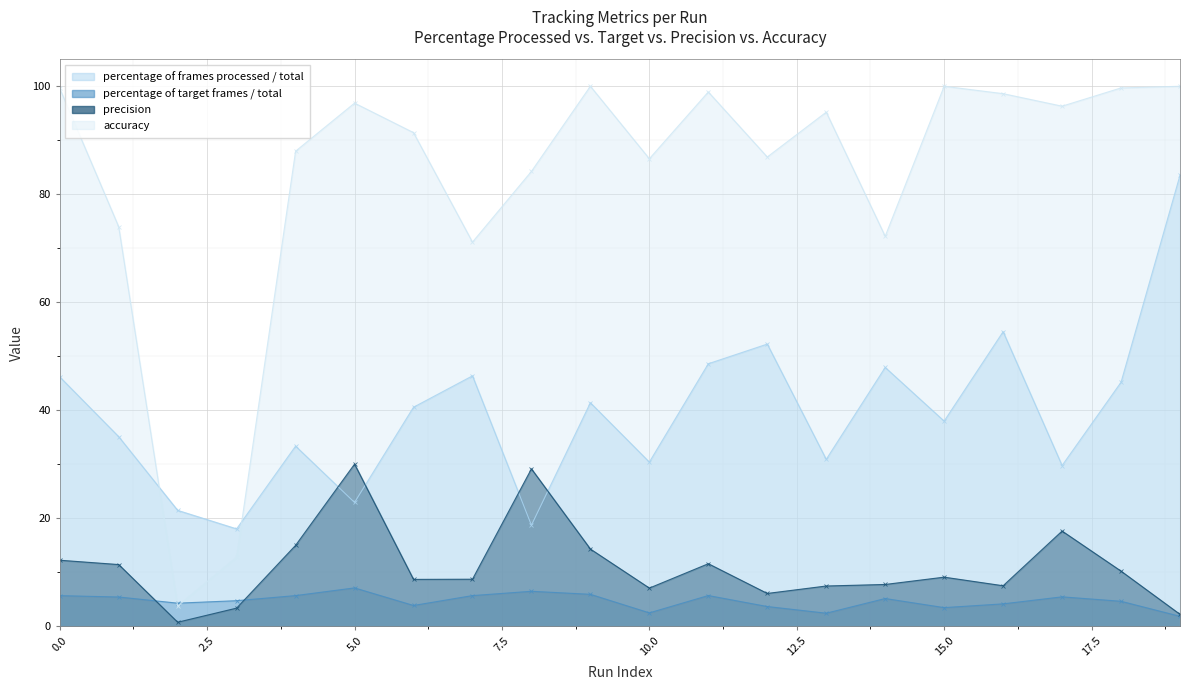

Is it true that percentage of target frames / total equals 5.7 at 7?

True